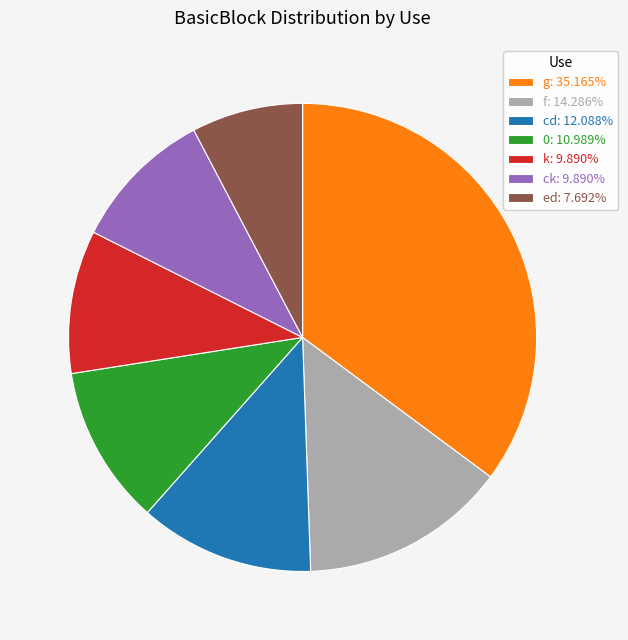

Do f: 14.286% and ed: 7.692% together represent more than half of the pie?

No